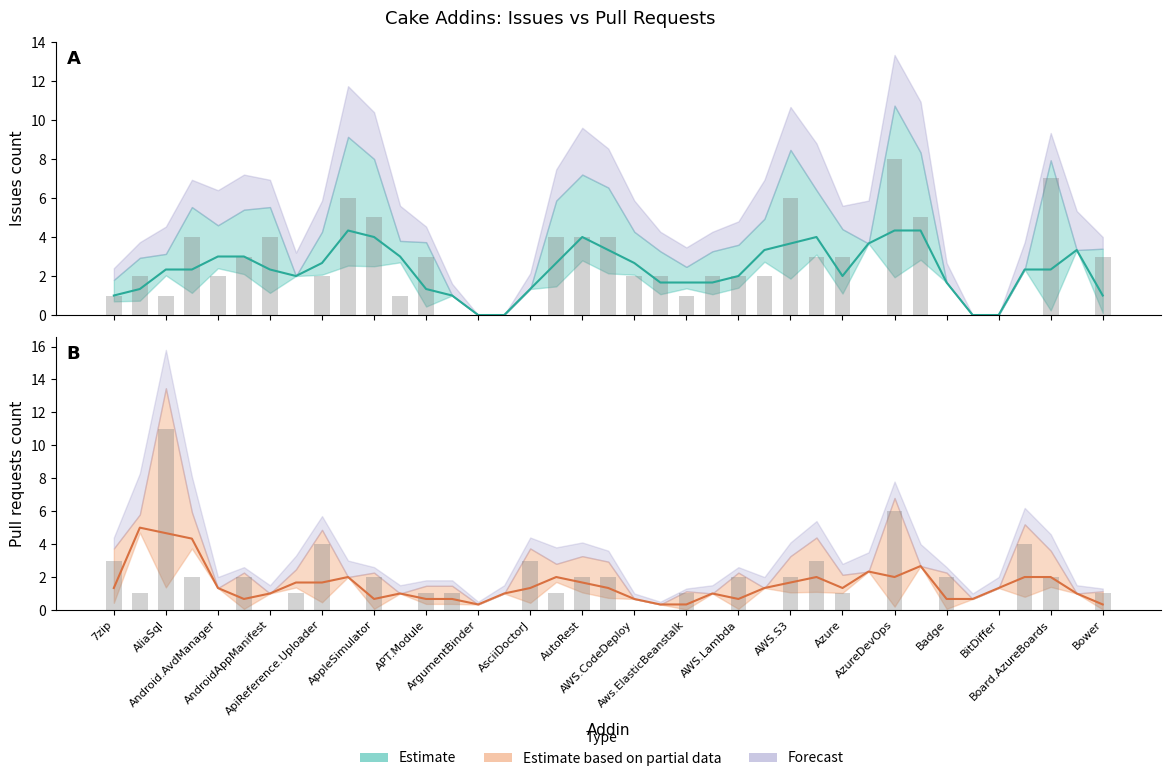

What is the label of the 34th bar from the left?

Cake.BenchmarkDotNet